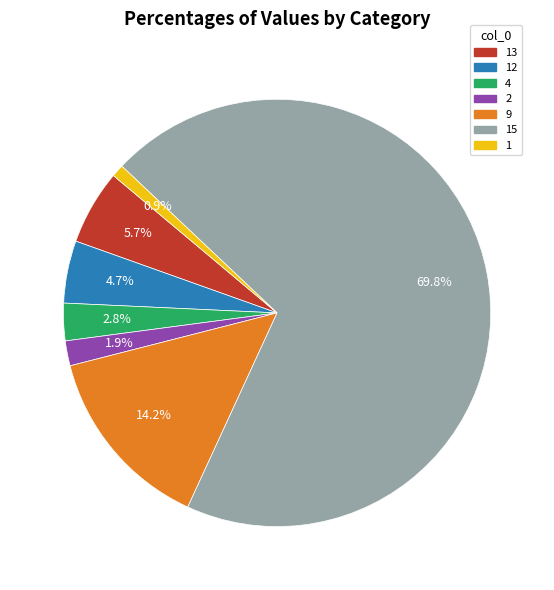

To the nearest percent, what percentage of the pie is 13?

6%